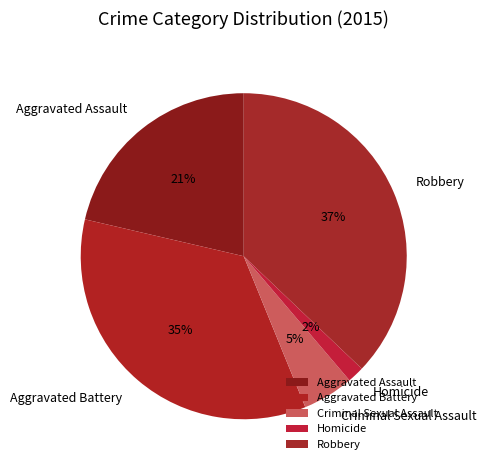

Combined, do Aggravated Battery and Aggravated Assault account for over 50%?

Yes